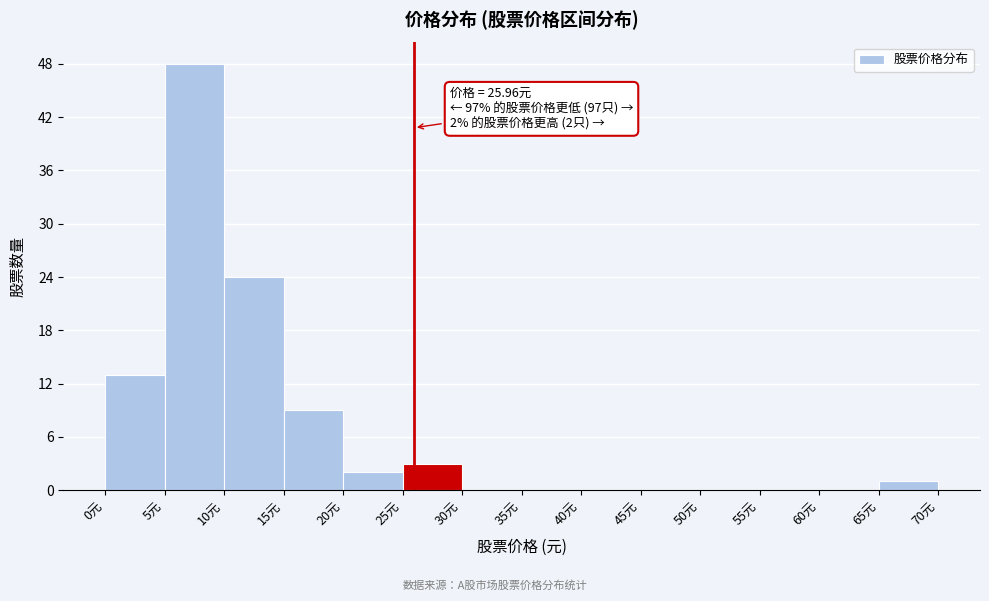

Over which range of the x-axis is the bar tallest?

5 to 10